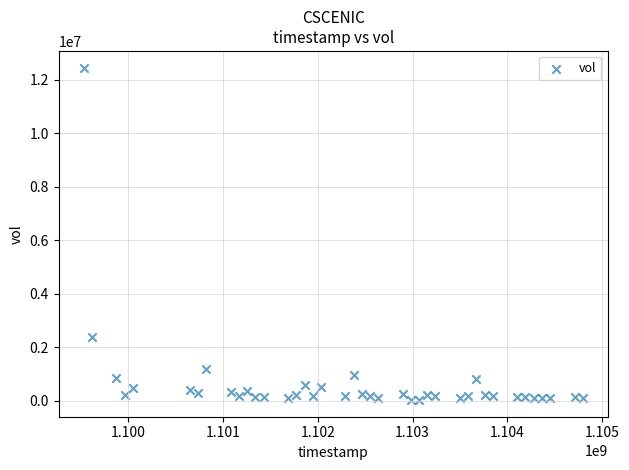

What is the range of X values (max minus min)?

5270400